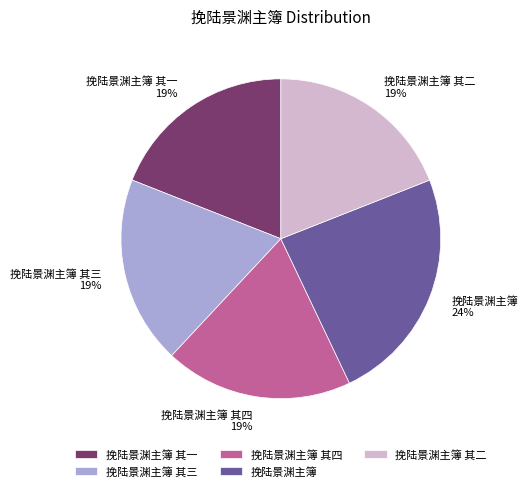

Approximately how many times larger is the value at 挽陆景渊主簿 其四 compared to 挽陆景渊主簿?

0.8